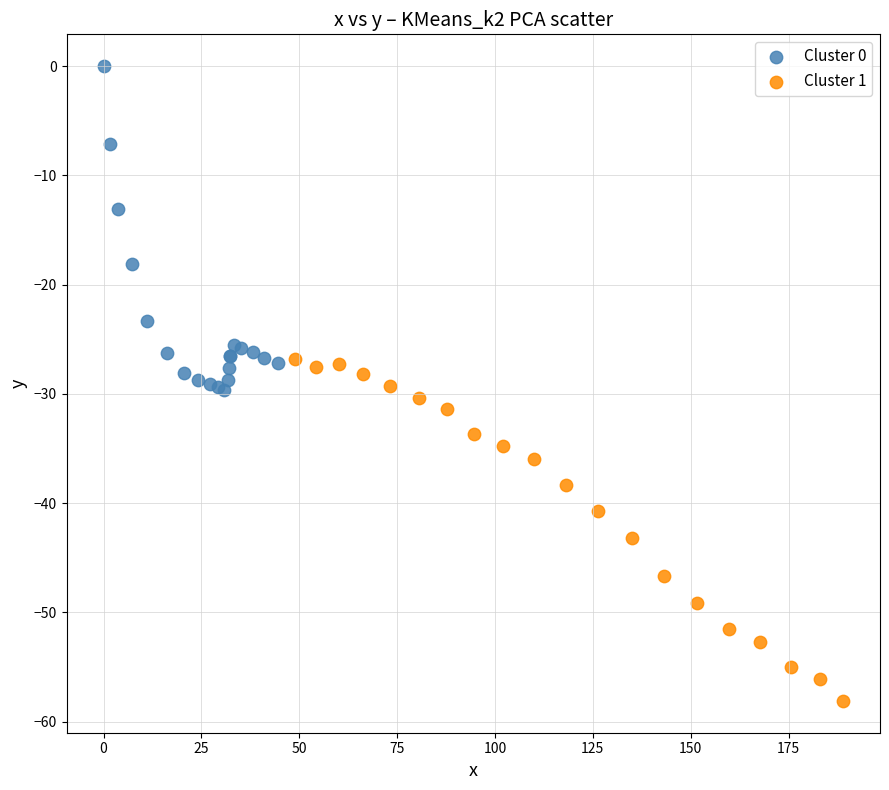

Which series contains the lowest Y value?

Cluster 1